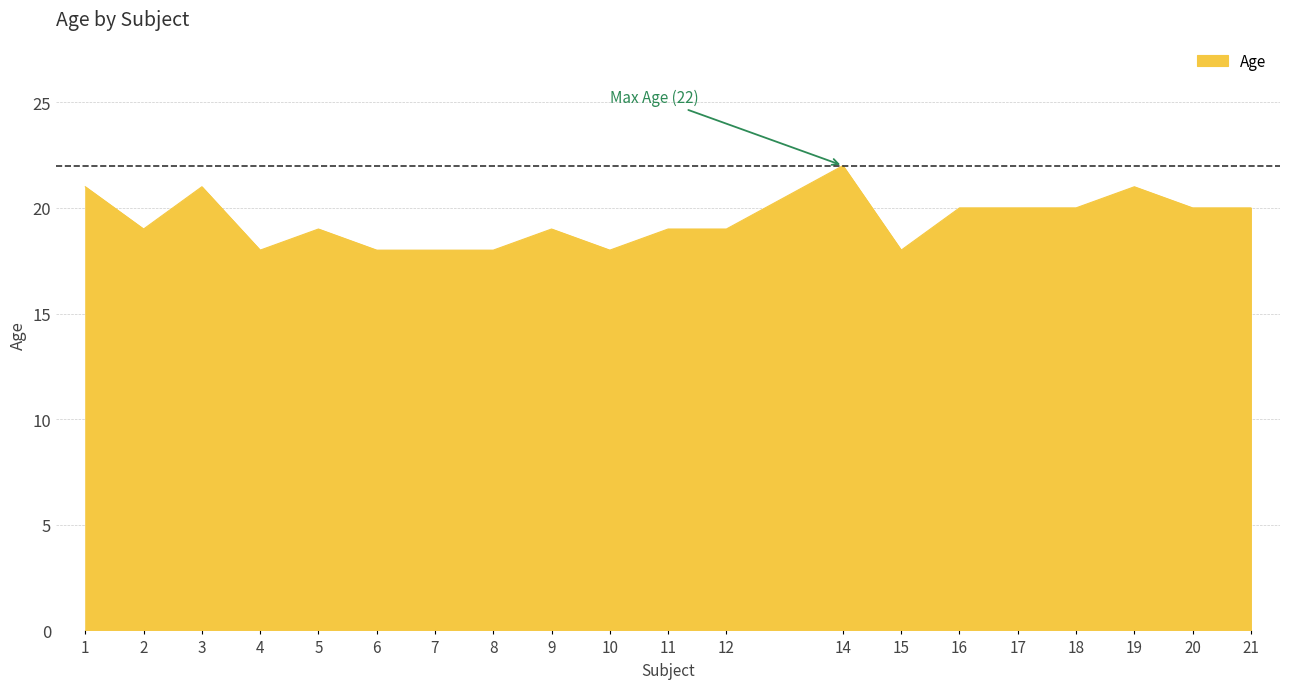

Read the value at 17.

20